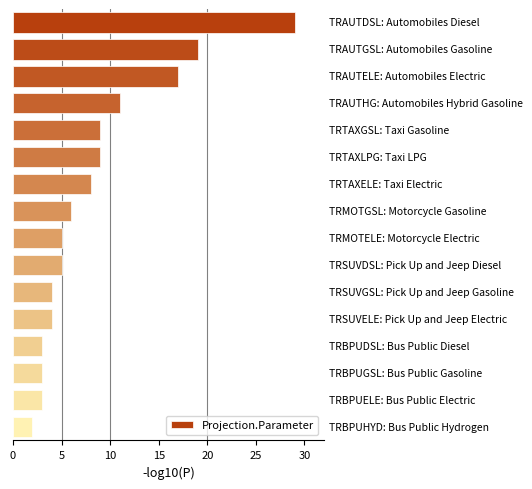

What is the average value?

9